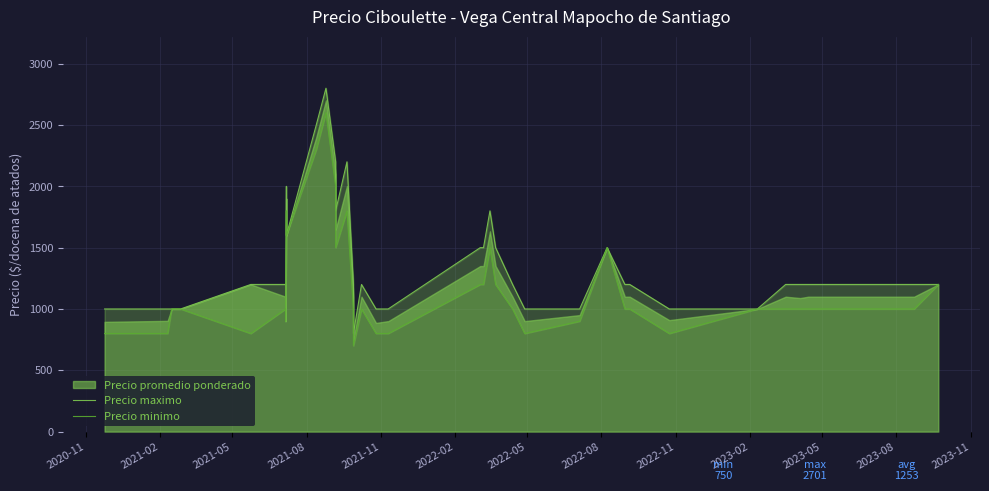

The Precio minimo series shows 1741 at 31. True or false?

False